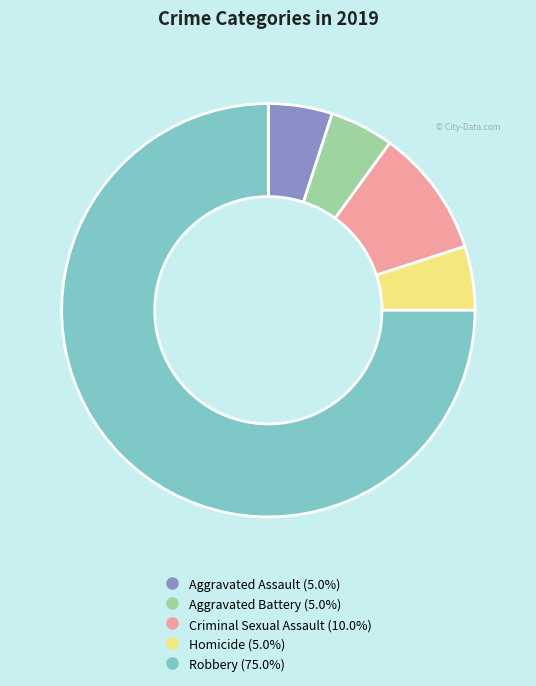

What is the majority slice?

Robbery